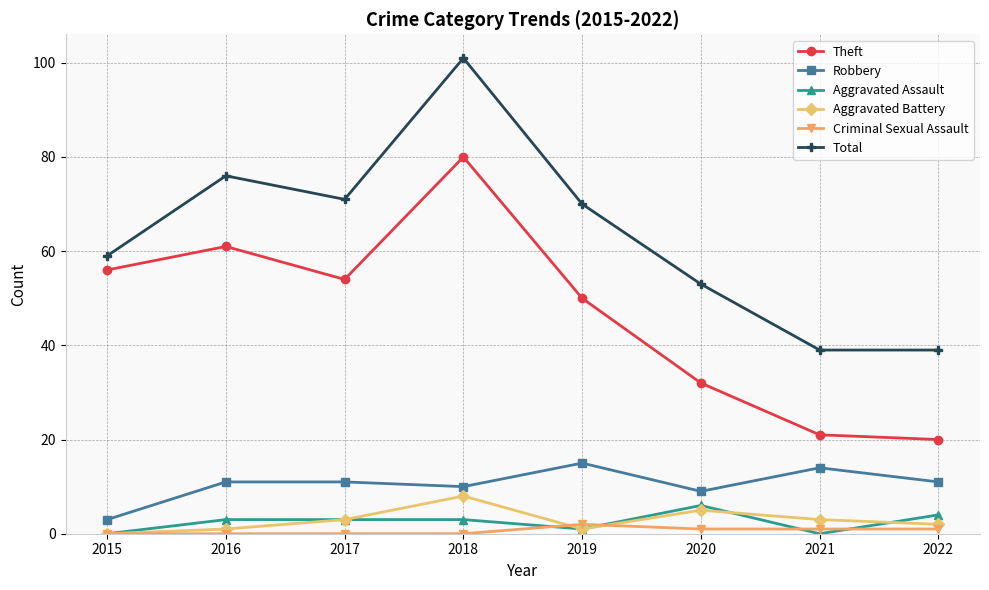

How many data points in Aggravated Battery are less than 3?

4